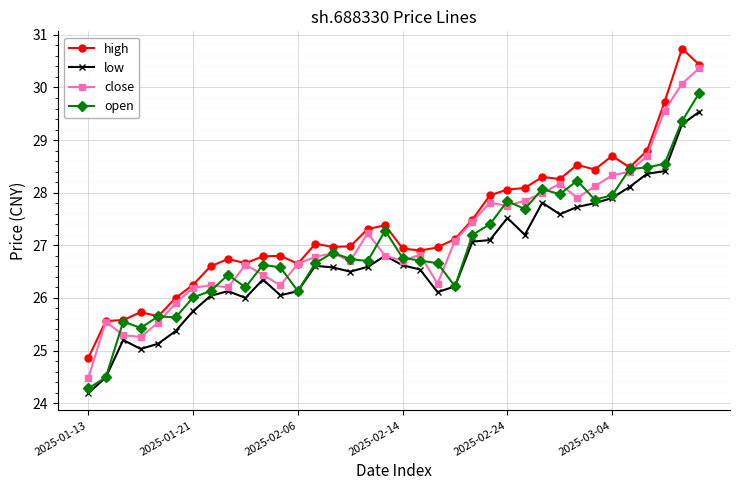

List the series in order of their peak value, lowest first.

low, open, close, high